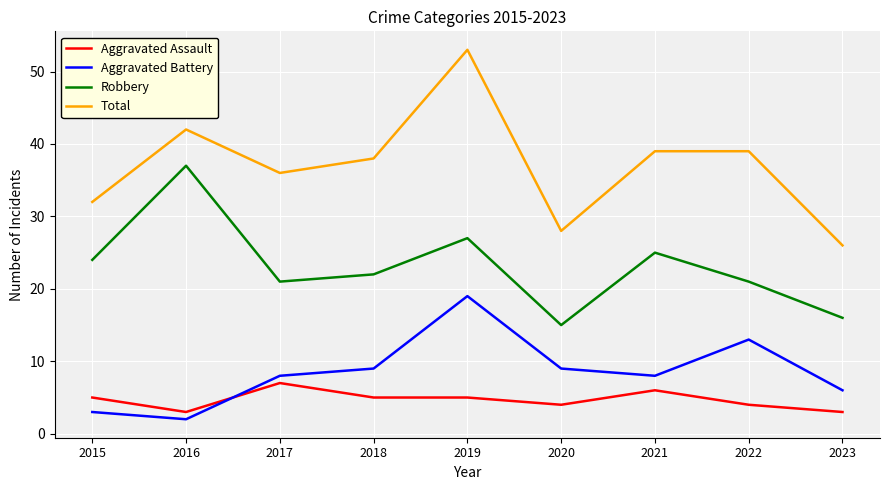

What are all the series names shown in the legend?

Aggravated Assault, Aggravated Battery, Robbery, Total